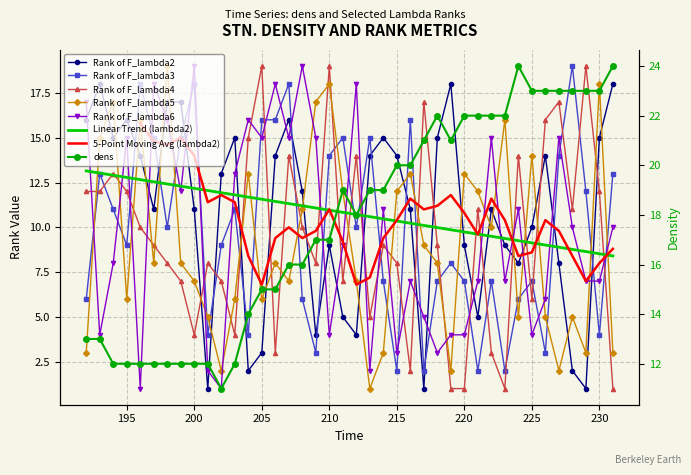

Where does the Rank of F_lambda5 series first go above 8?

193